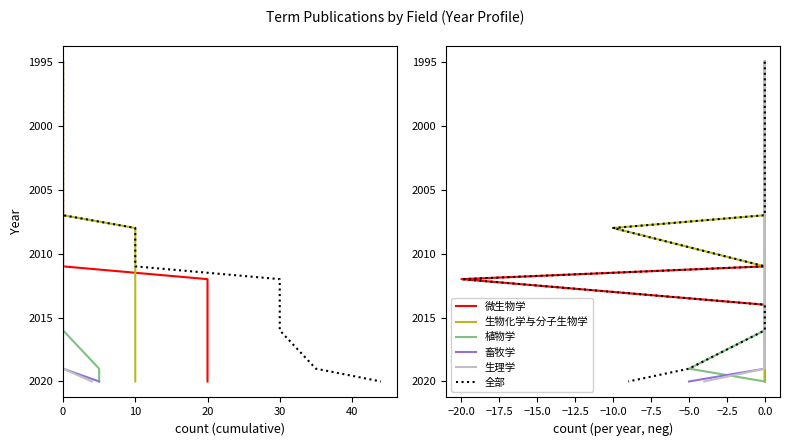

The value of 全部 at −20.0 is 2012. True or false?

True